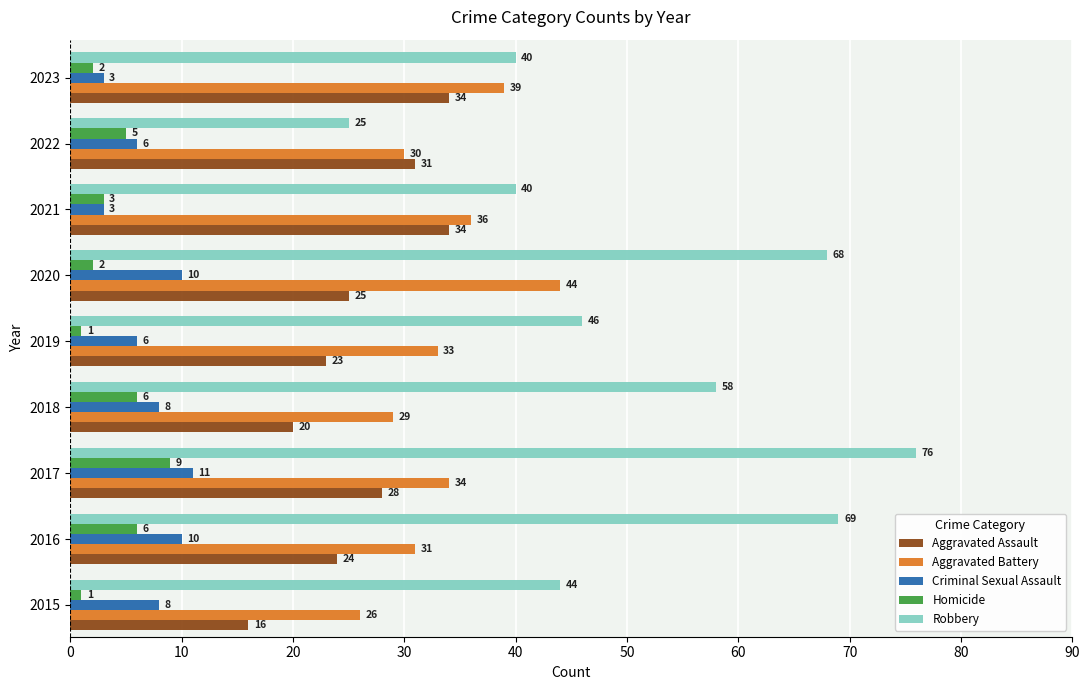

What is the difference between the highest and lowest values at 2023?

38